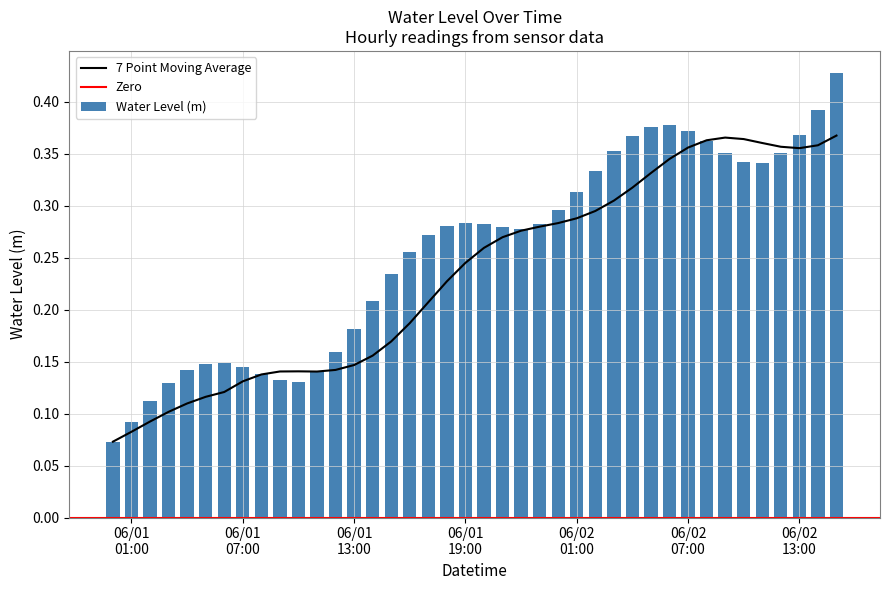

What is the greatest value displayed?

0.4